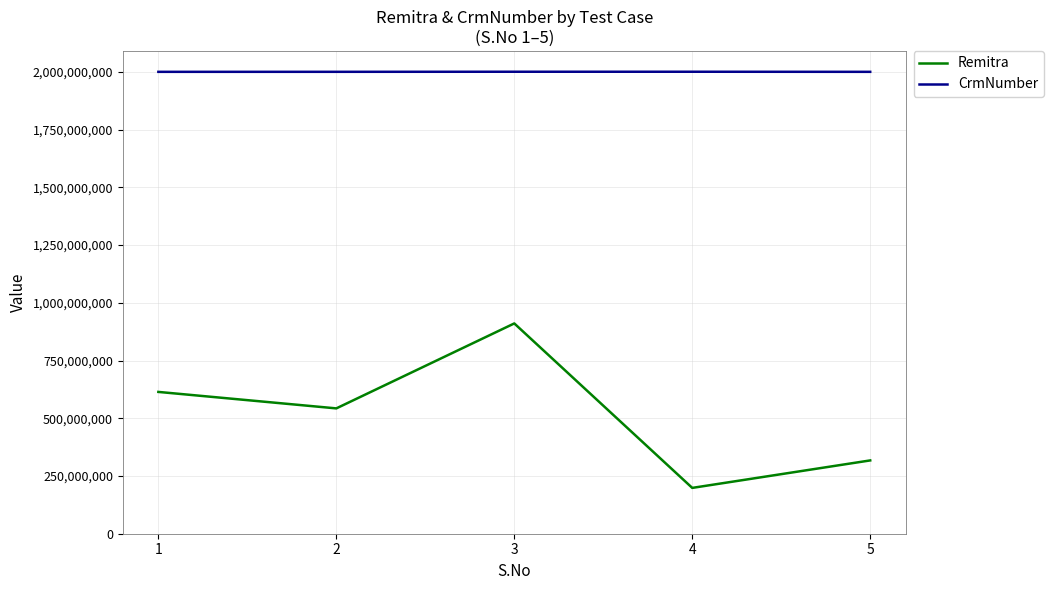

True or false: Remitra and CrmNumber cross at least once.

False